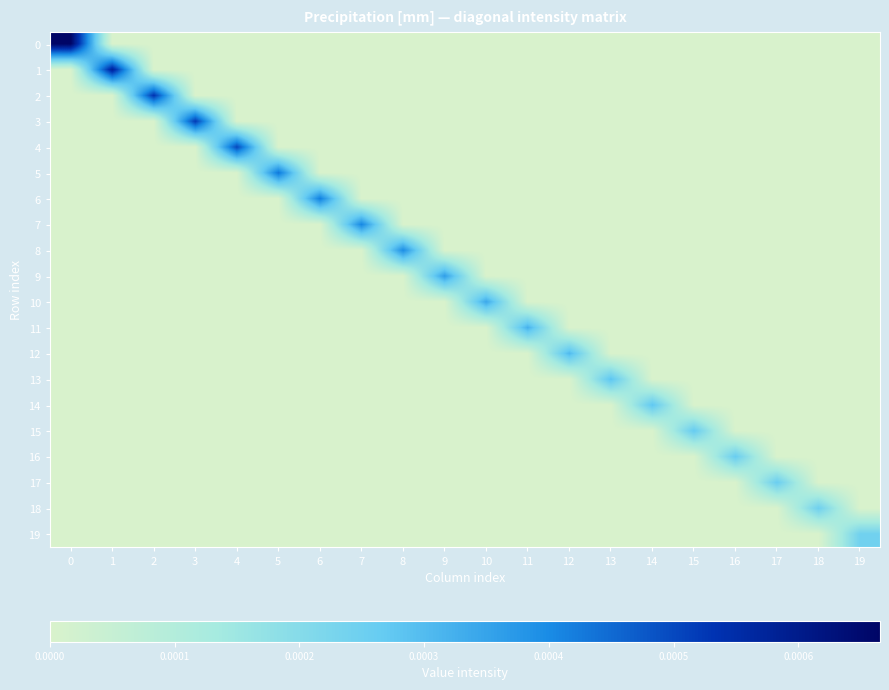

Count the number of categories in the chart.

20